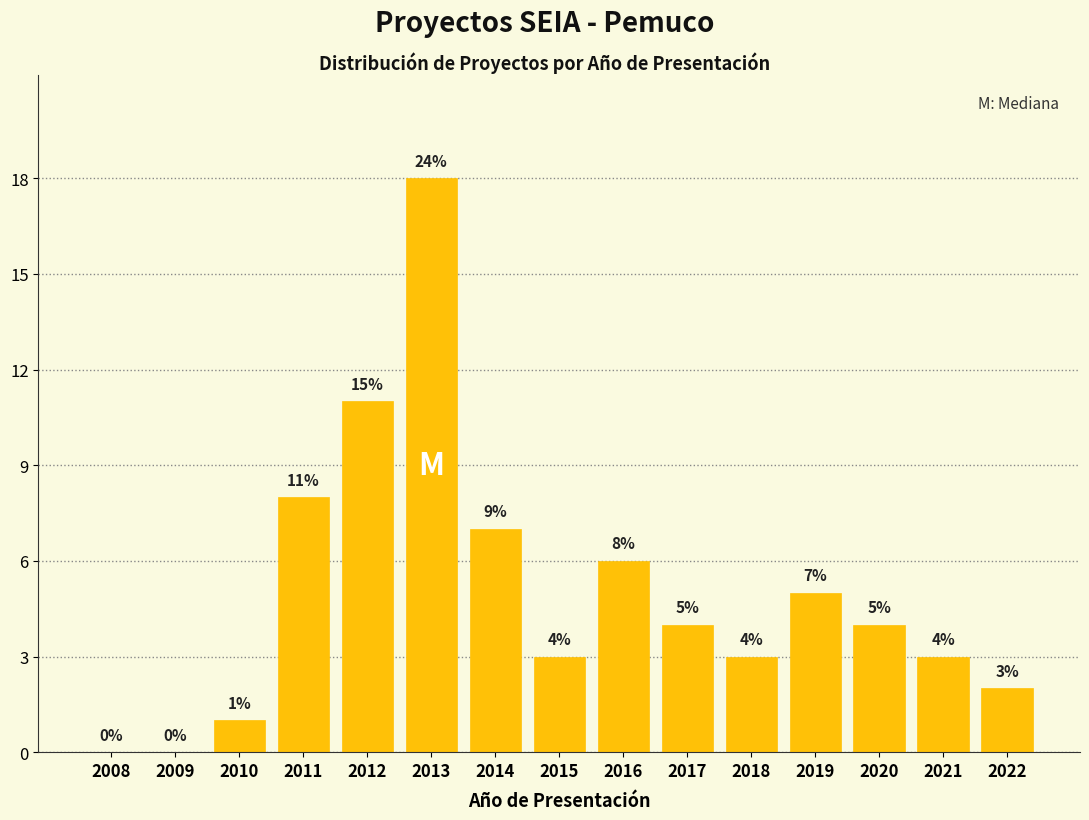

Reading right to left, extract all data points from this chart.

2022=2	2021=3	2020=4	2019=5	2018=3	2017=4	2016=6	2015=3	2014=7	2013=18	2012=11	2011=8	2010=1	2009=0	2008=0